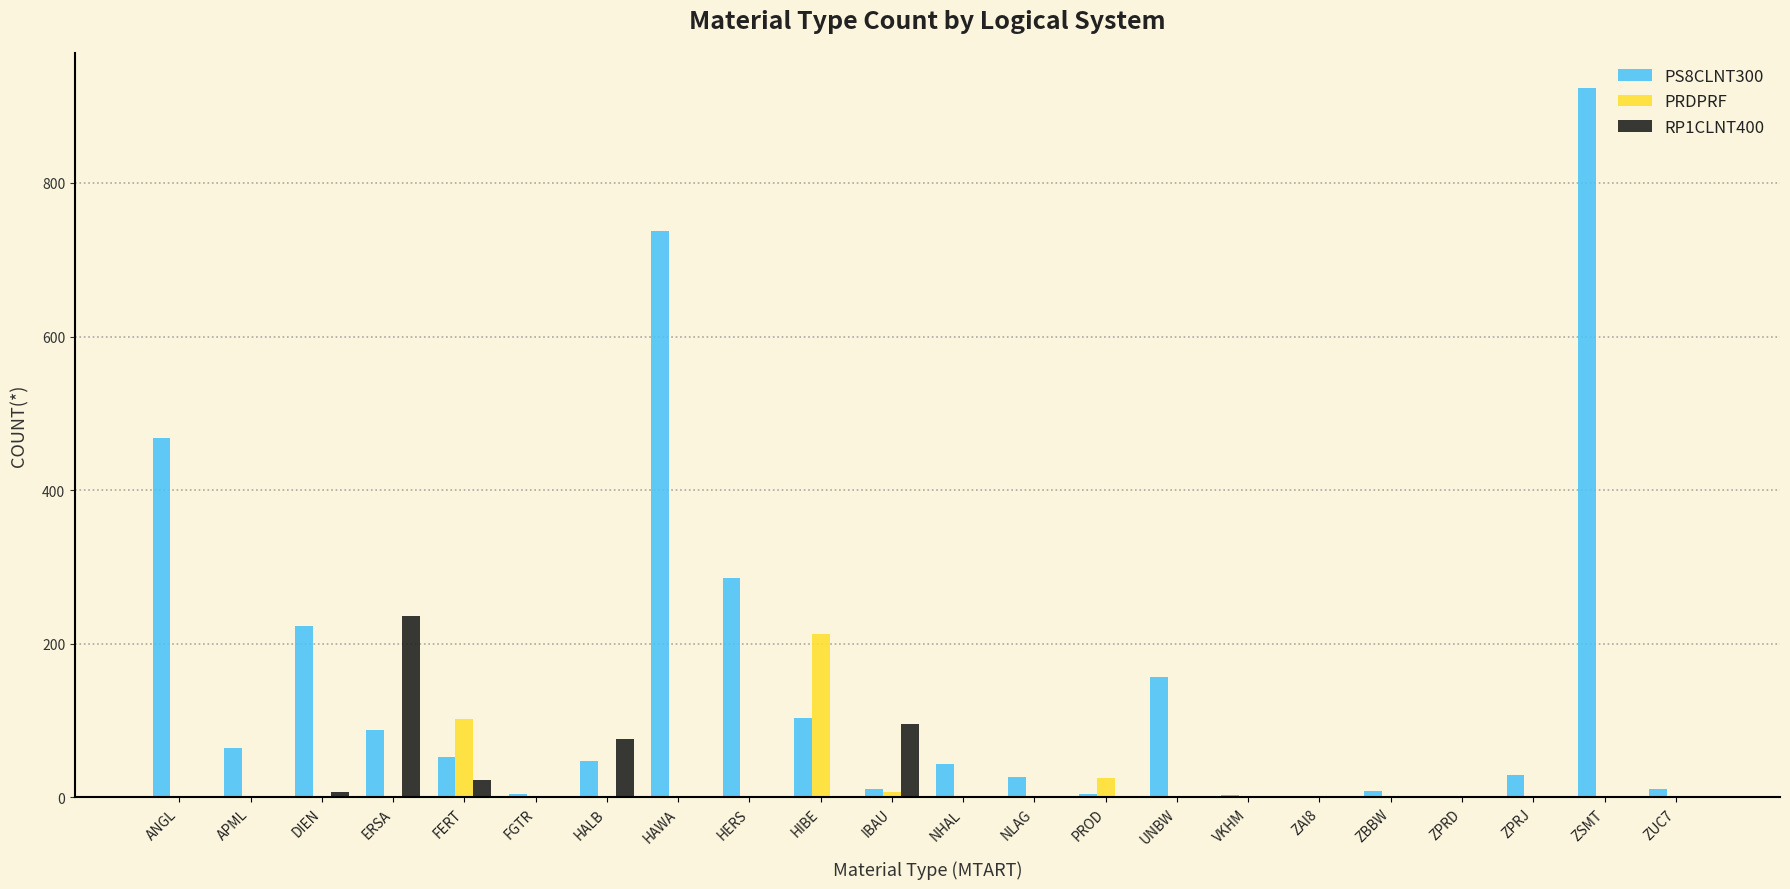

What is the spread (max minus min) of values at ZPRD?

2.0